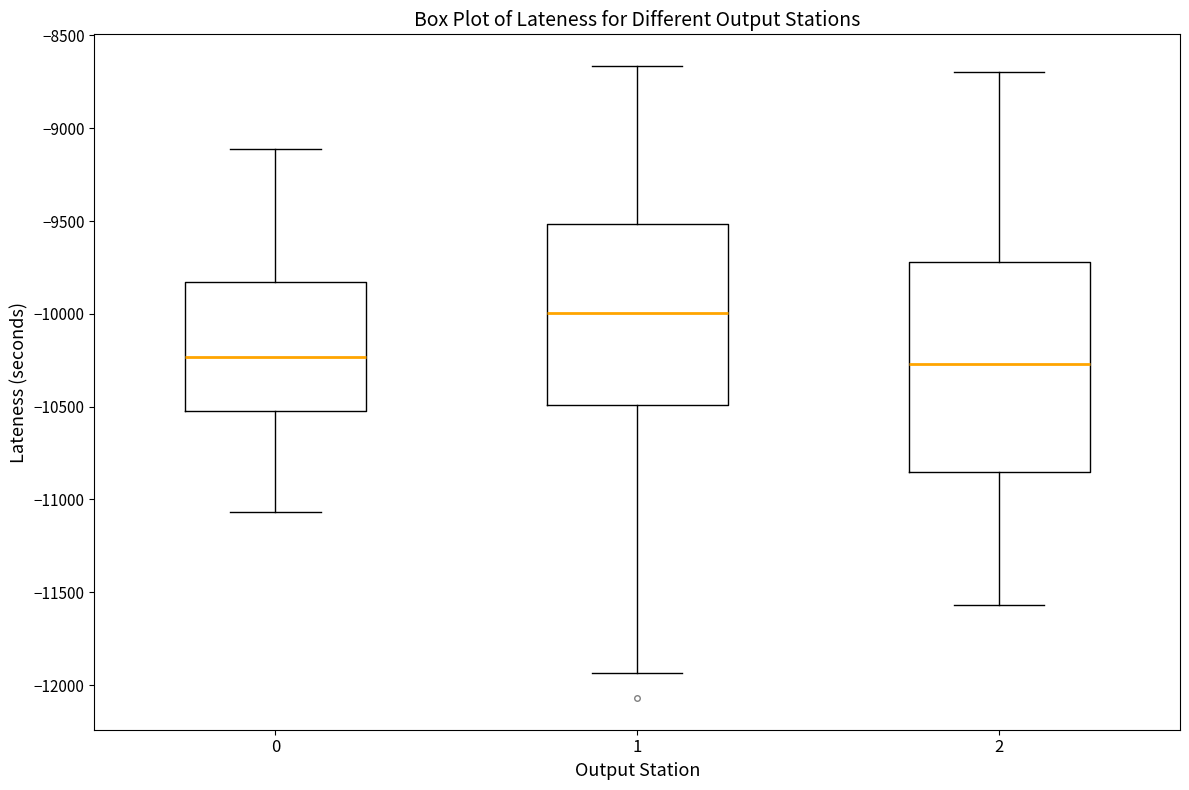

Where does the upper whisker of the box at x = 0 end on the y-axis? The values are not printed on the chart, so give them approximately, as read against the axis.

-9100